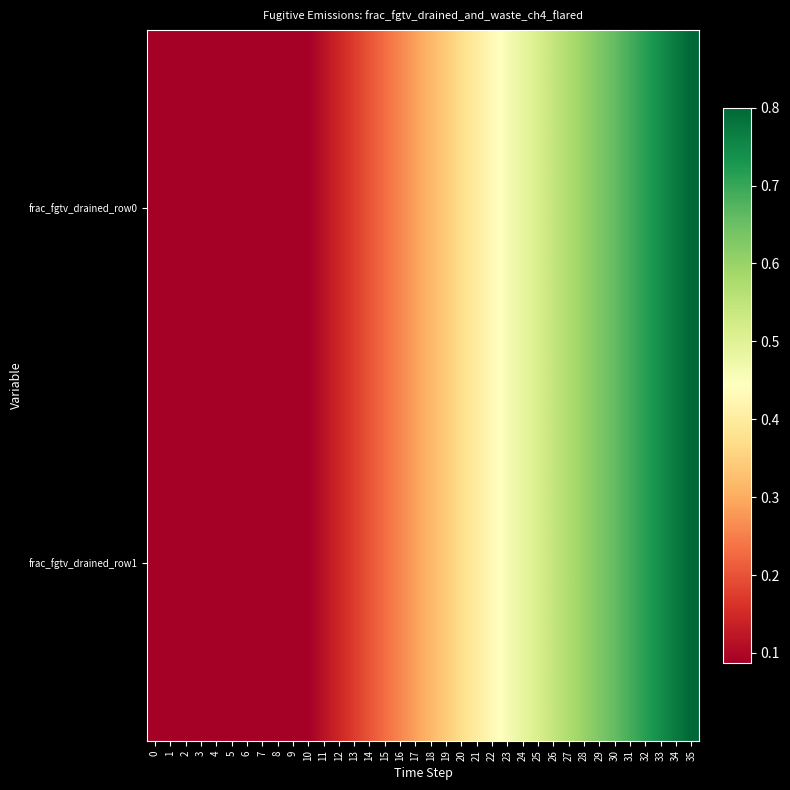

At how many categories does at least one series exceed 0?

36